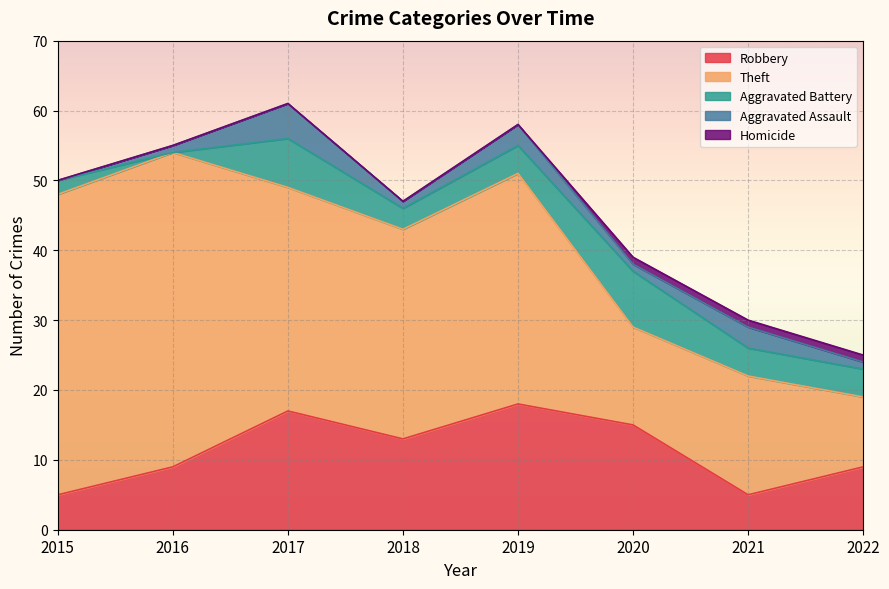

Reading right to left, extract all data points from this chart.

Robbery: 2022=9	2021=5	2020=15	2019=18	2018=13	2017=17	2016=9	2015=5
Theft: 2022=10	2021=17	2020=14	2019=33	2018=30	2017=32	2016=45	2015=43
Aggravated Battery: 2022=4	2021=4	2020=8	2019=4	2018=3	2017=7	2016=0	2015=2
Aggravated Assault: 2022=1	2021=3	2020=1	2019=3	2018=1	2017=5	2016=1	2015=0
Homicide: 2022=1	2021=1	2020=1	2019=0	2018=0	2017=0	2016=0	2015=0